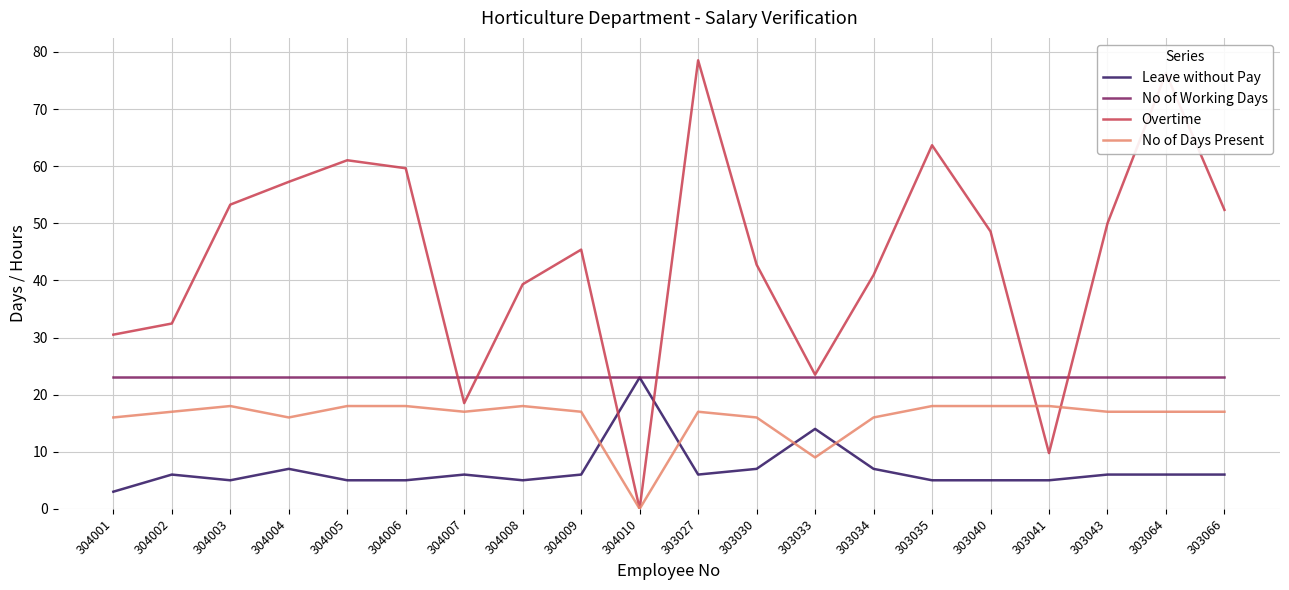

Which label corresponds to the largest value in the chart?

303027